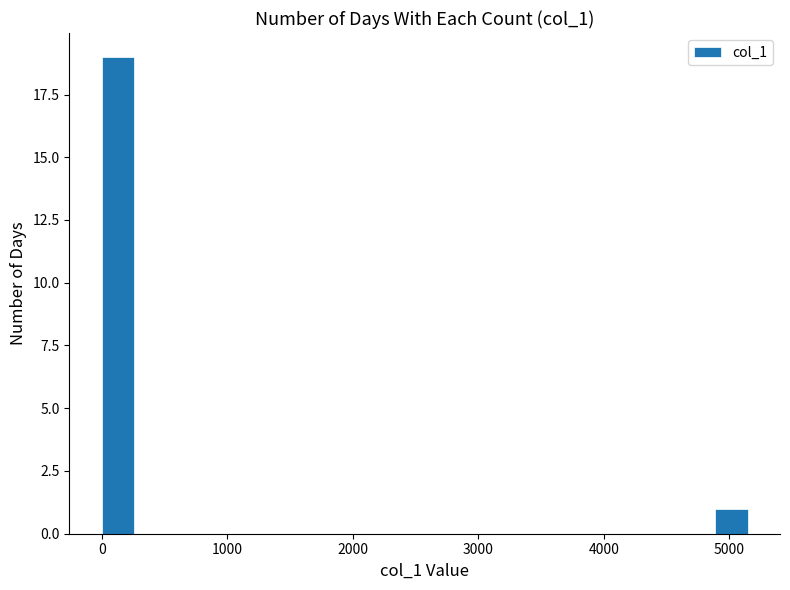

Around what value on the x-axis is the tallest bar? Give the approximate position of its centre, as read against the axis.

100